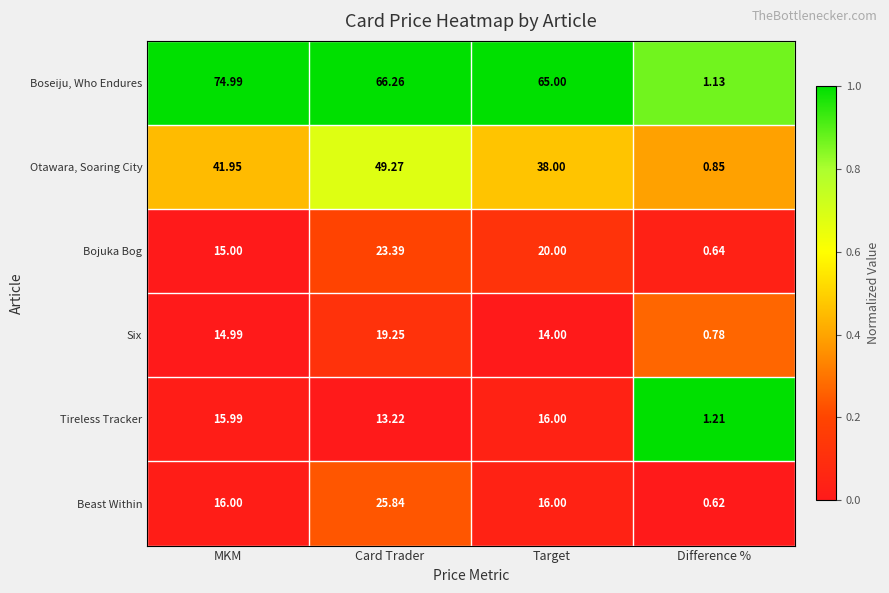

Which series has the largest total across all categories?

Boseiju, Who Endures